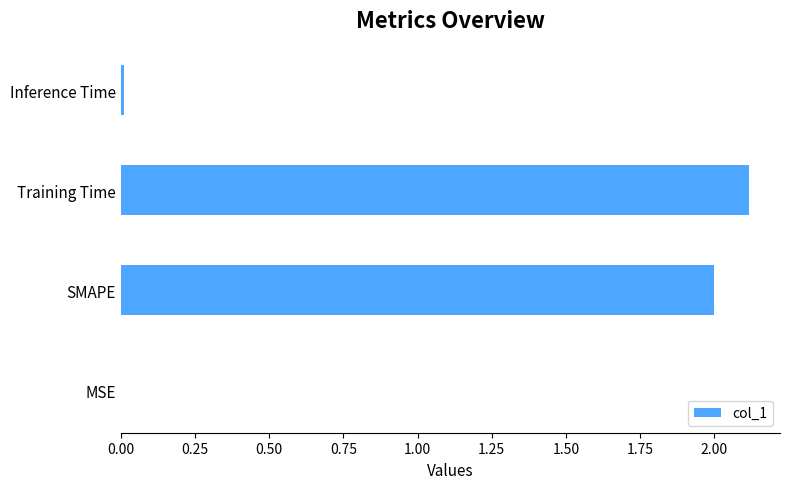

What is the sum of all values?

4.1